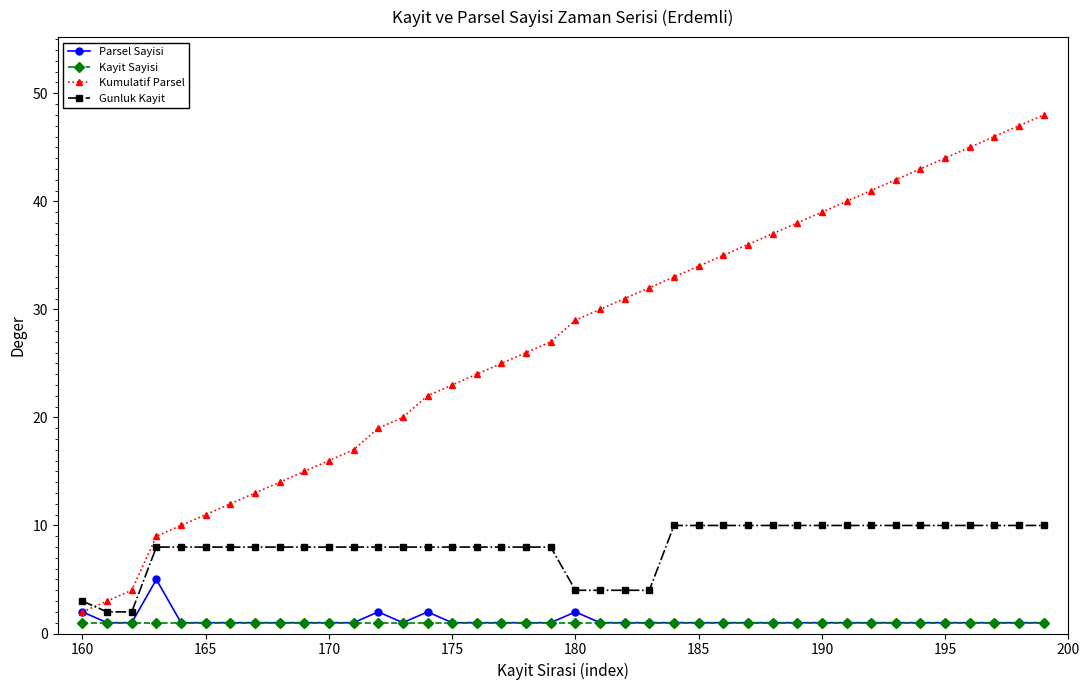

List the series in order of their peak value, lowest first.

Kayit Sayisi, Parsel Sayisi, Gunluk Kayit, Kumulatif Parsel